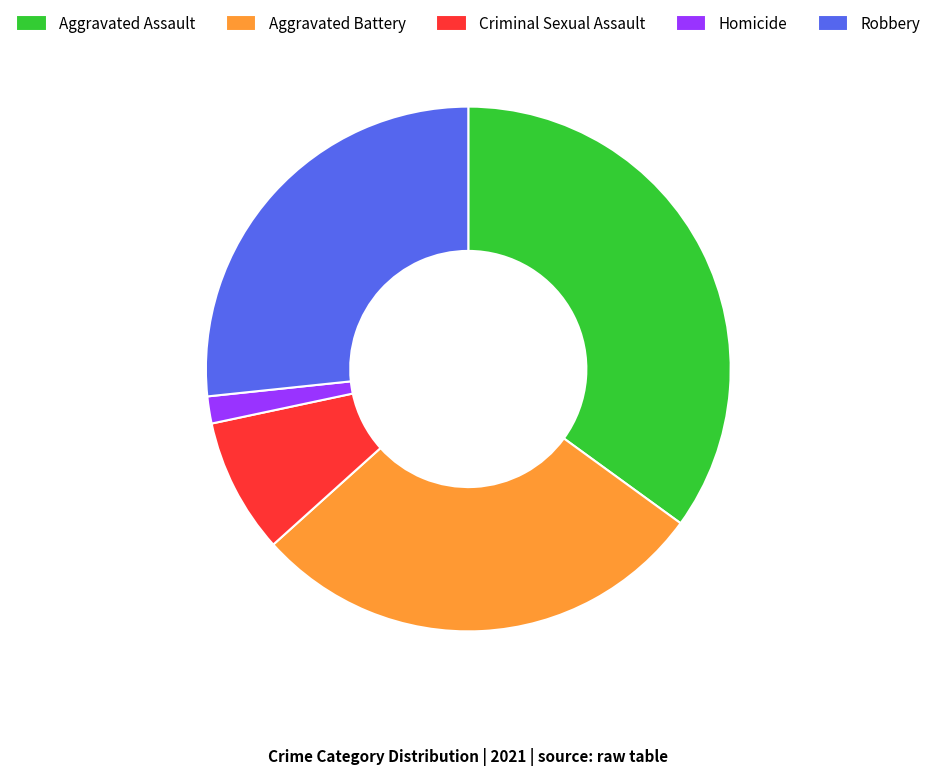

True or false: Homicide accounts for 2% of the total.

True